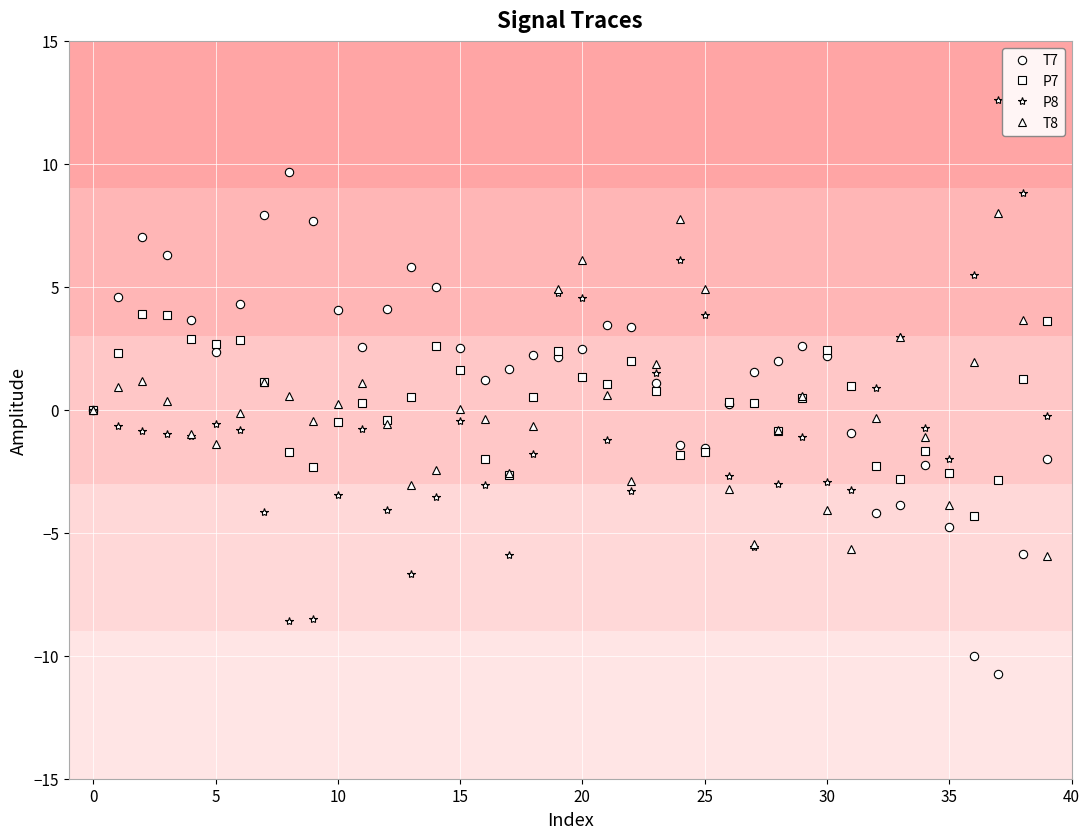

Rank the series by their maximum value, from lowest to highest.

P7, T8, T7, P8